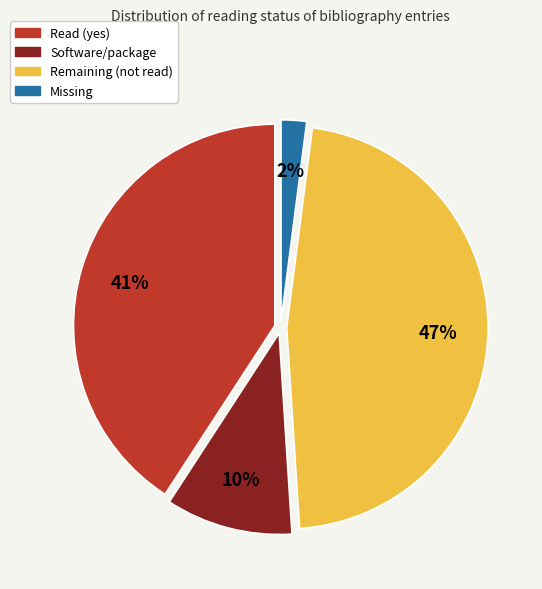

Count the number of slices in the pie.

4